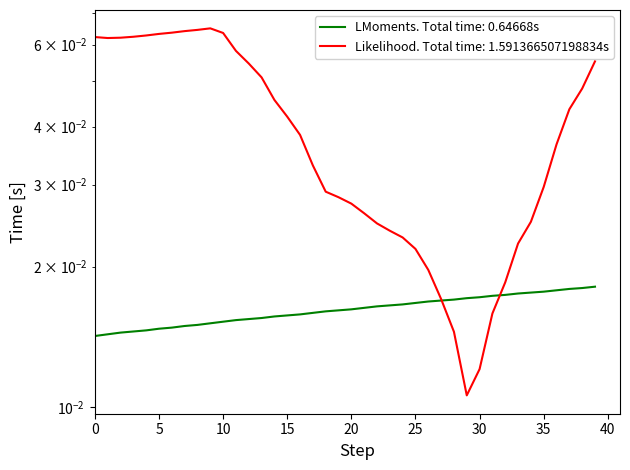

True or false: there are more than 2 points higher than both neighbors.

False